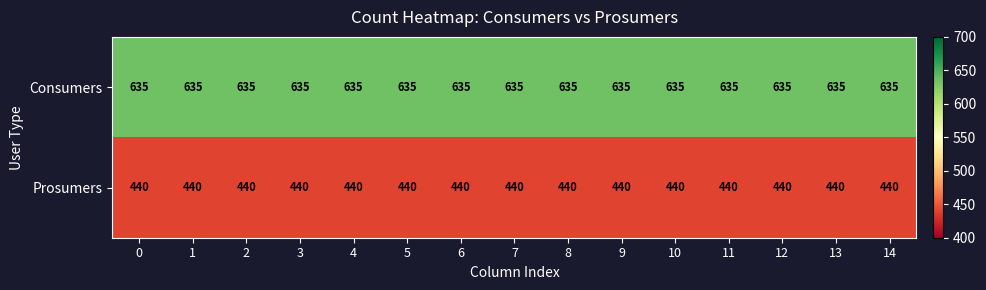

What is the sum of all Consumers values?

9525